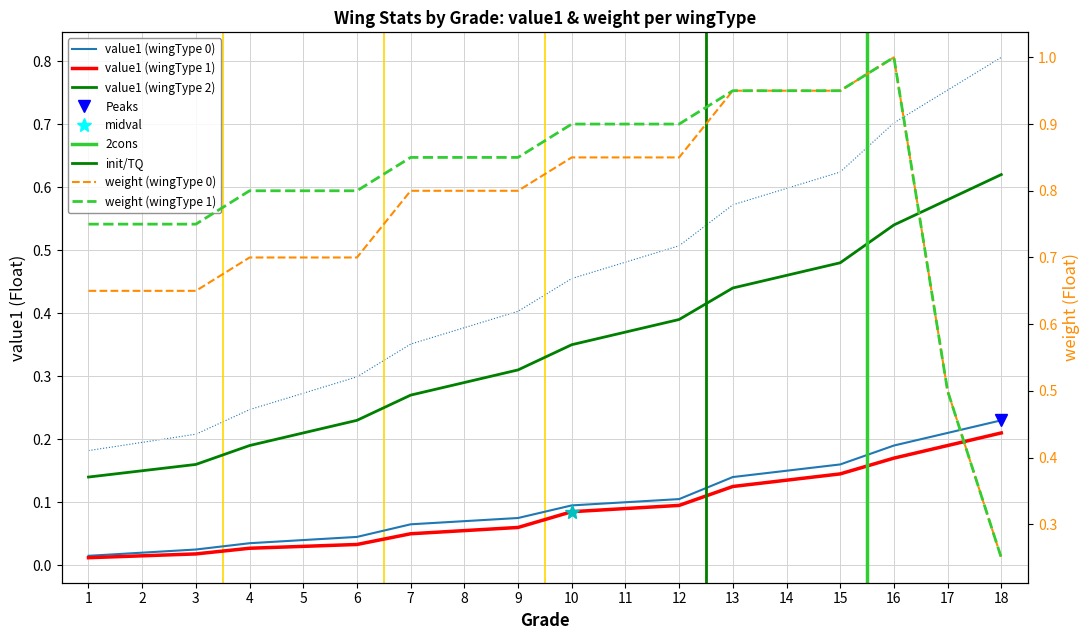

Which series has the largest total across all categories?

weight (wingType 1)